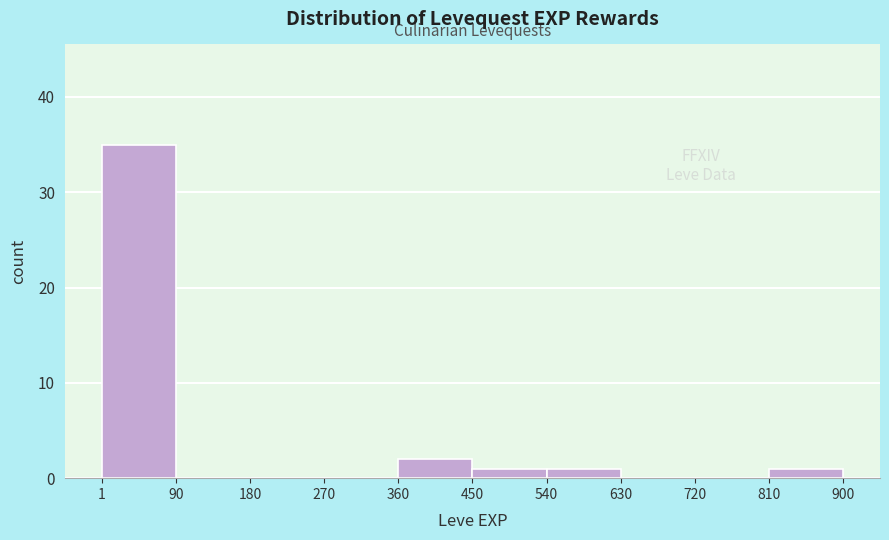

Reading left to right, transcribe this chart: for each bar, give the range it covers on the x-axis and its height. The values are not printed on the chart, so give them approximately, as read against the axis.

1 to 90: 35
90 to 180: 0
180 to 270: 0
270 to 360: 0
360 to 450: 2
450 to 540: 1
540 to 630: 1
630 to 720: 0
720 to 810: 0
810 to 900: 1